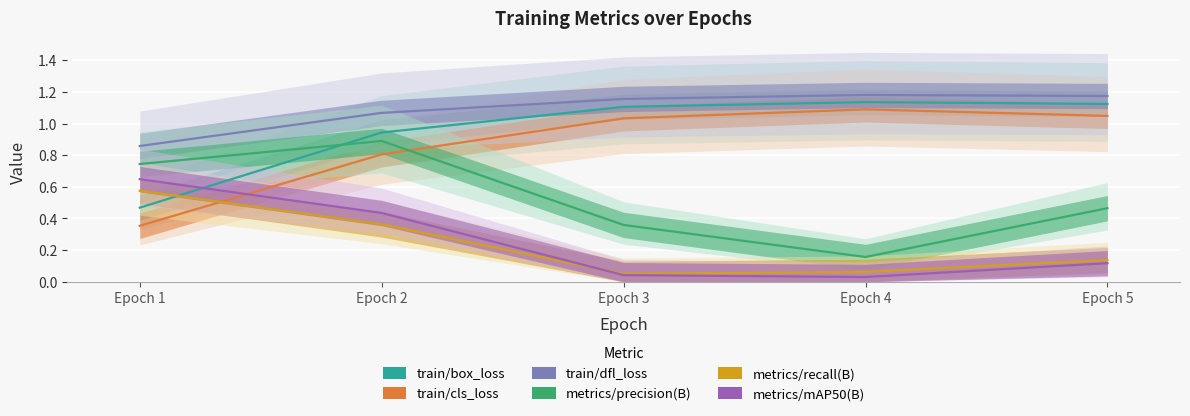

True or false: train/box_loss and metrics/precision(B) intersect in this chart.

True